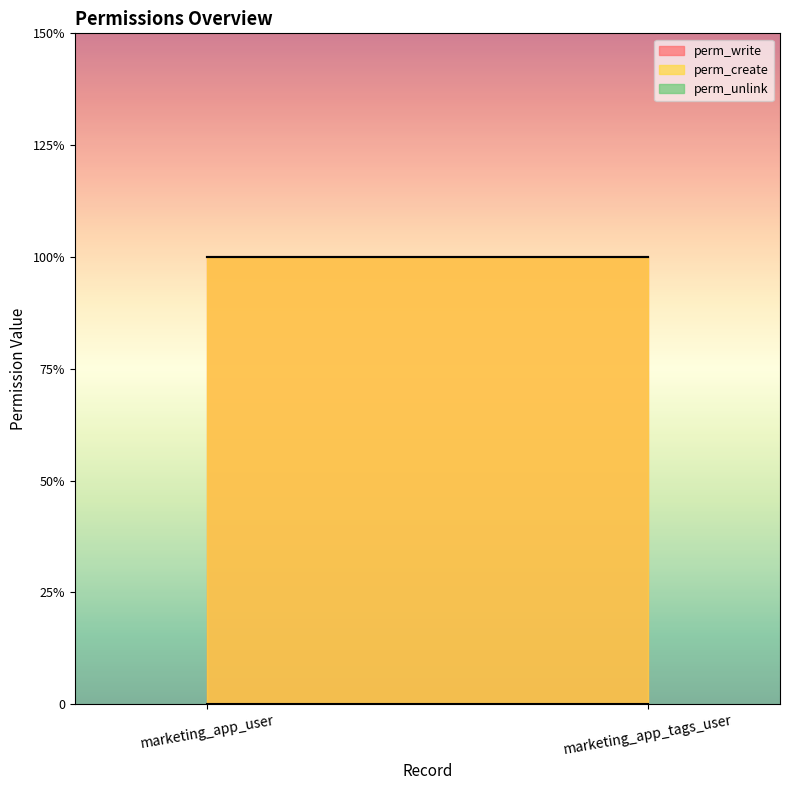

What is the approximate value of perm_write at marketing_app_user?

1